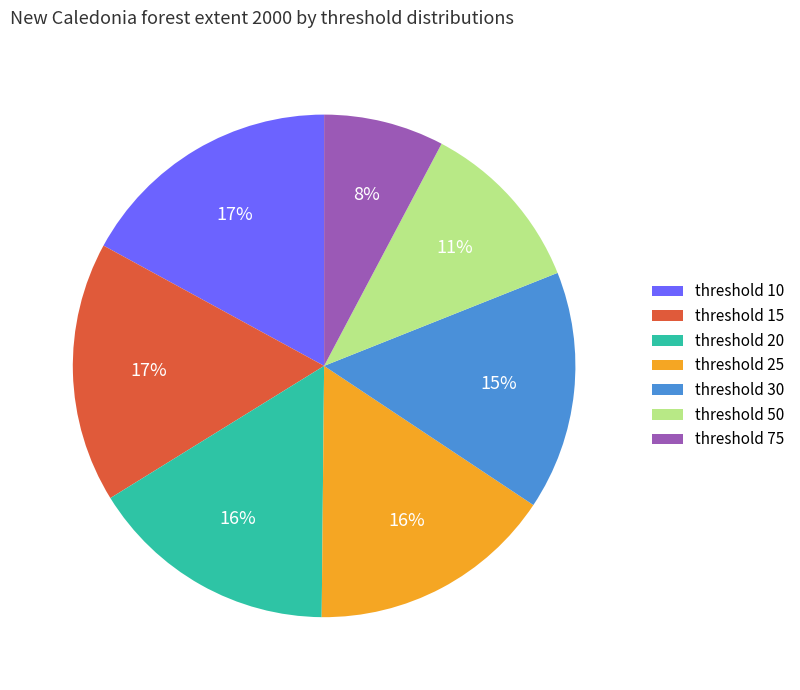

Which has a higher value, threshold 15 or threshold 20?

threshold 15